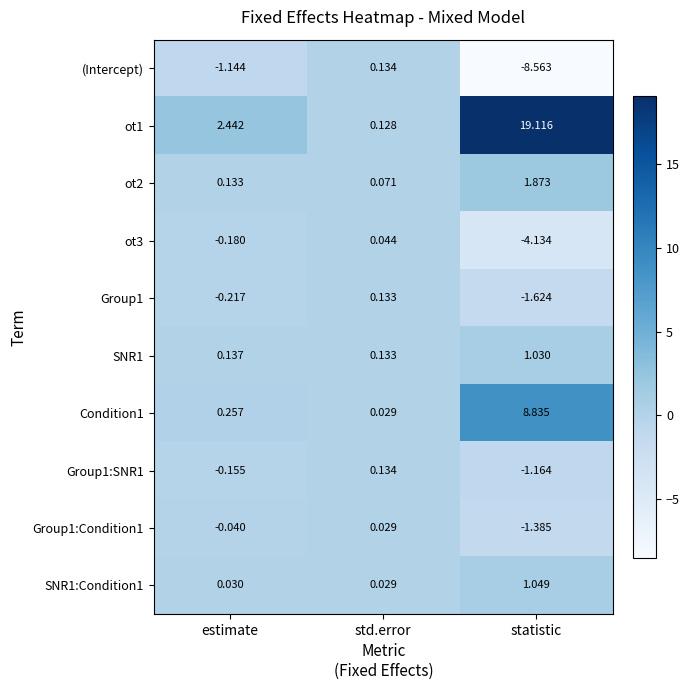

Is the value of Condition1 at std.error greater than the value of ot2 at statistic?

No